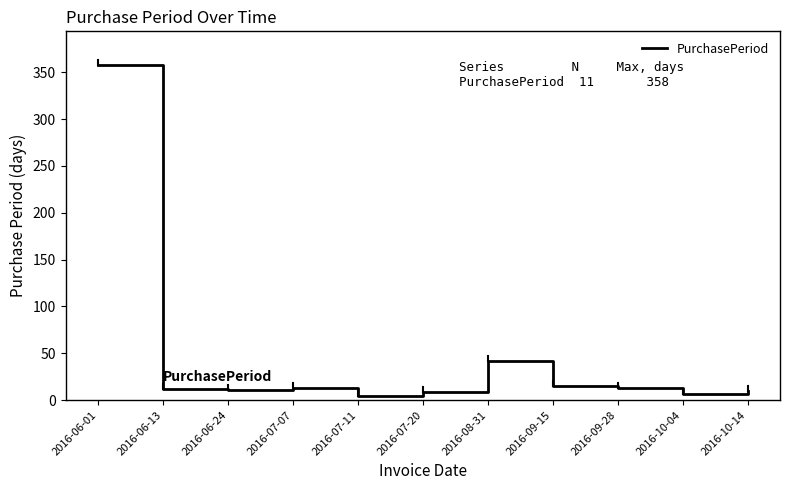

Which label corresponds to the largest value in the chart?

2016-06-01